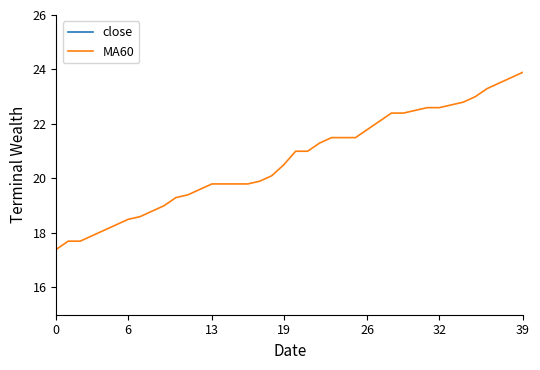

What is the label of the 33rd point from the right?

7